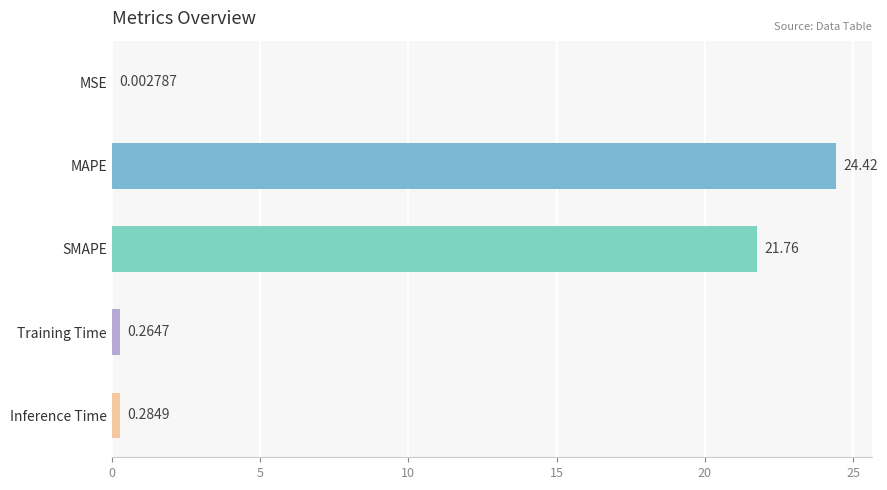

What is the sum of all values?

46.7